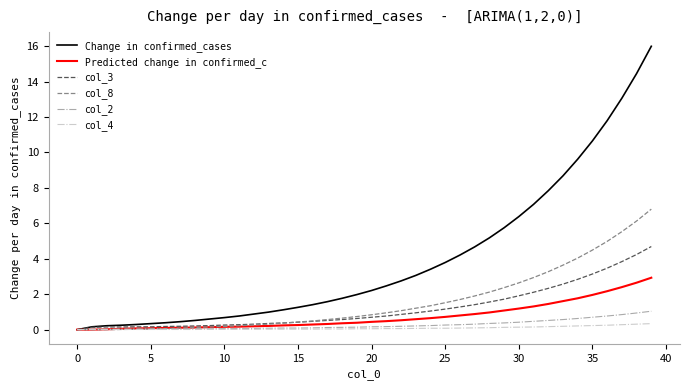

What is the maximum value for Predicted change in confirmed_c?

2.9